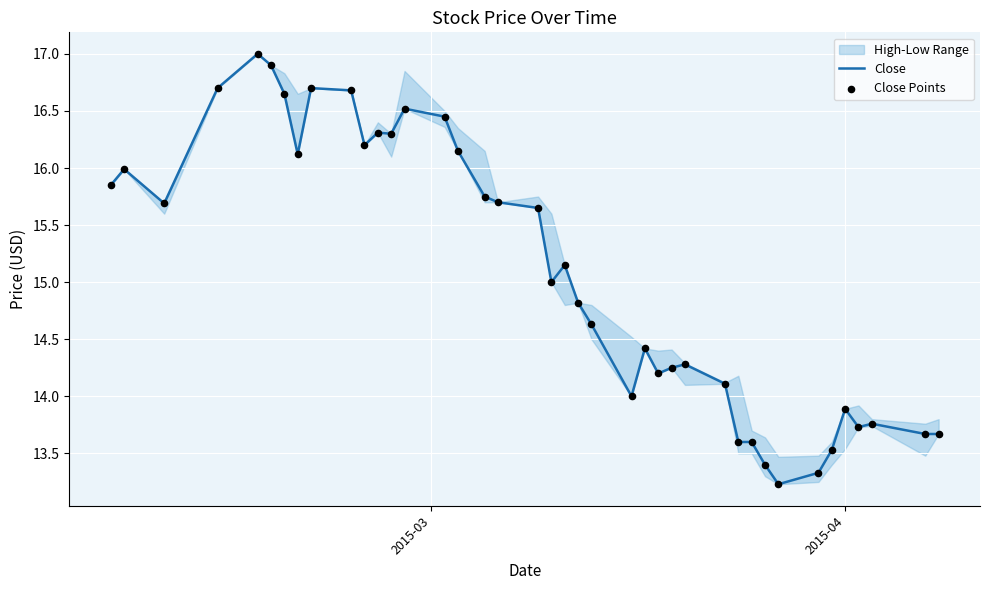

What is the minimum value for Close?

13.2